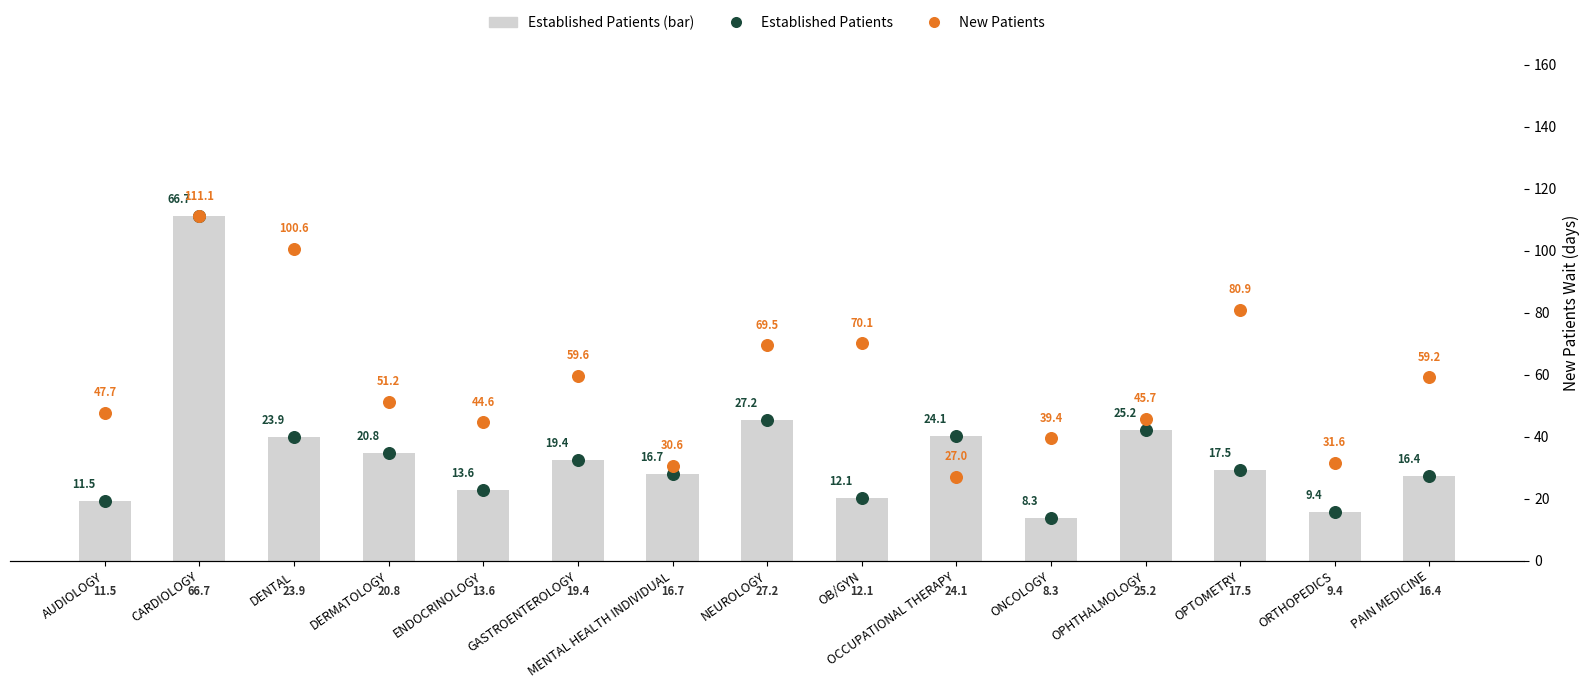

At which category is the sum across all series the highest?

CARDIOLOGY